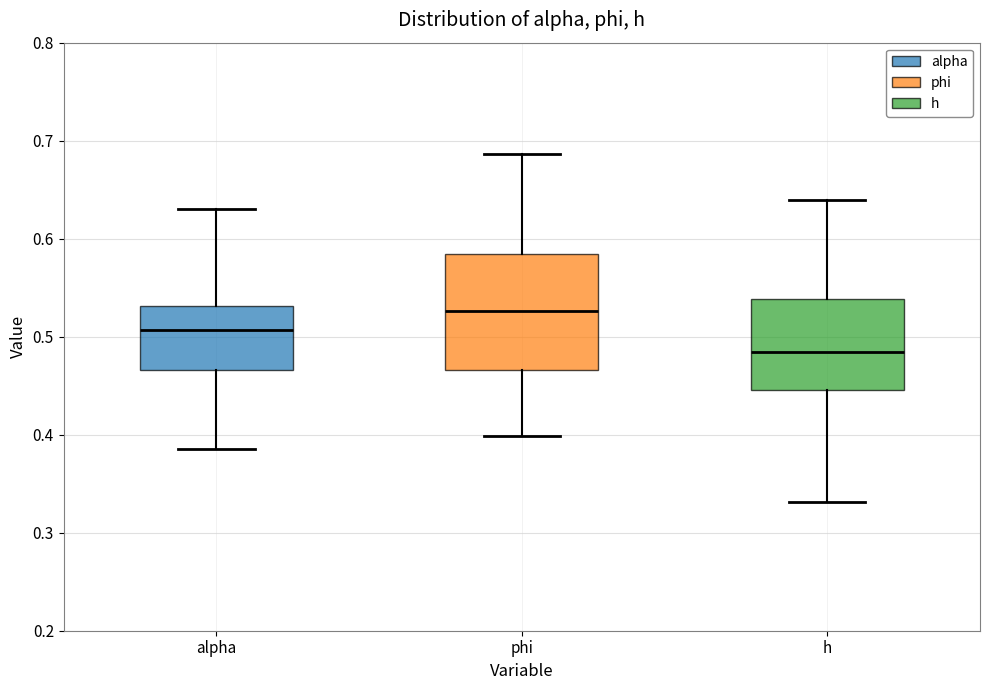

Reading left to right, read every box against the y-axis: the position of its median line, the range the box covers, and the ends of its whiskers. The values are not printed on the chart, so give them approximately, as read against the axis.

alpha: median 0.51, box 0.47 to 0.53, whiskers 0.39 to 0.63
phi: median 0.53, box 0.47 to 0.58, whiskers 0.40 to 0.69
h: median 0.48, box 0.45 to 0.54, whiskers 0.33 to 0.64